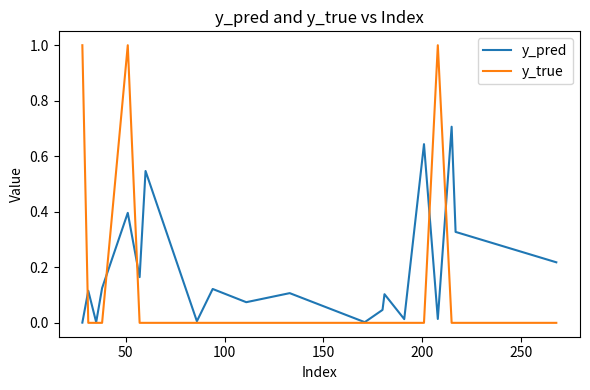

Which series ends up on top after the final intersection of y_true and y_pred?

y_pred